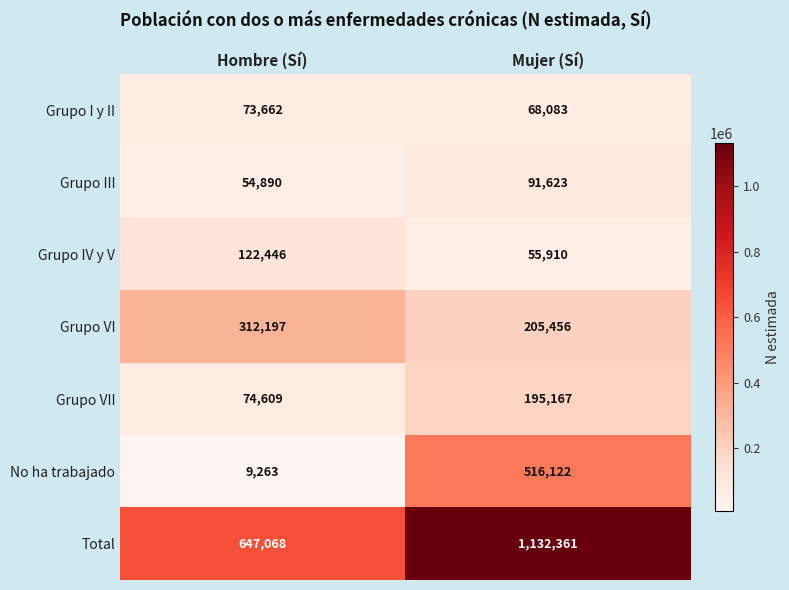

What is the approximate value of Grupo VI at Mujer (Sí), to the nearest 10?

205460